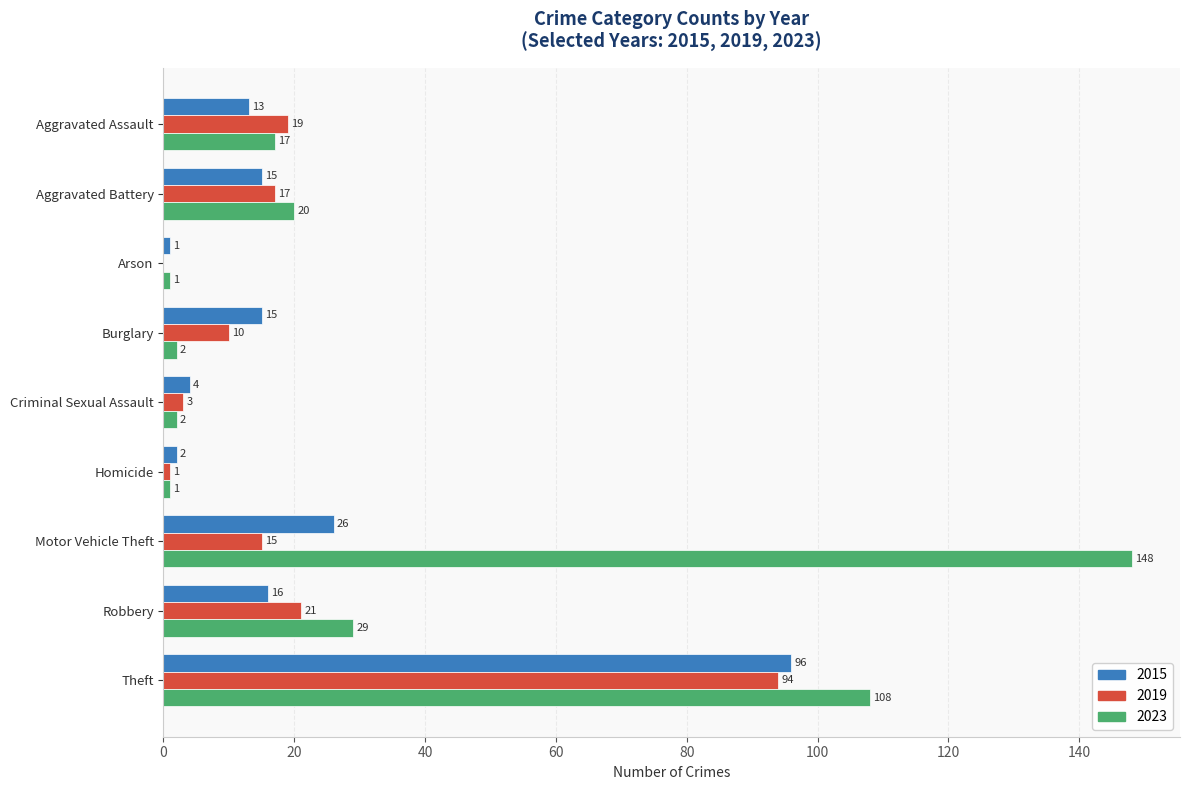

What is the total value across all series at Homicide?

4